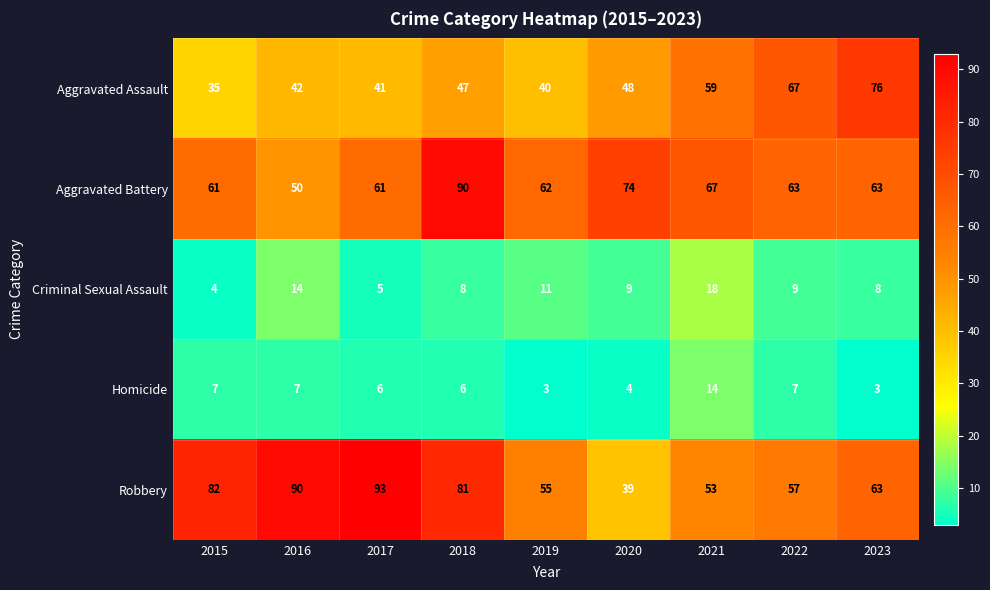

What is the total value across all series at 2020?

174